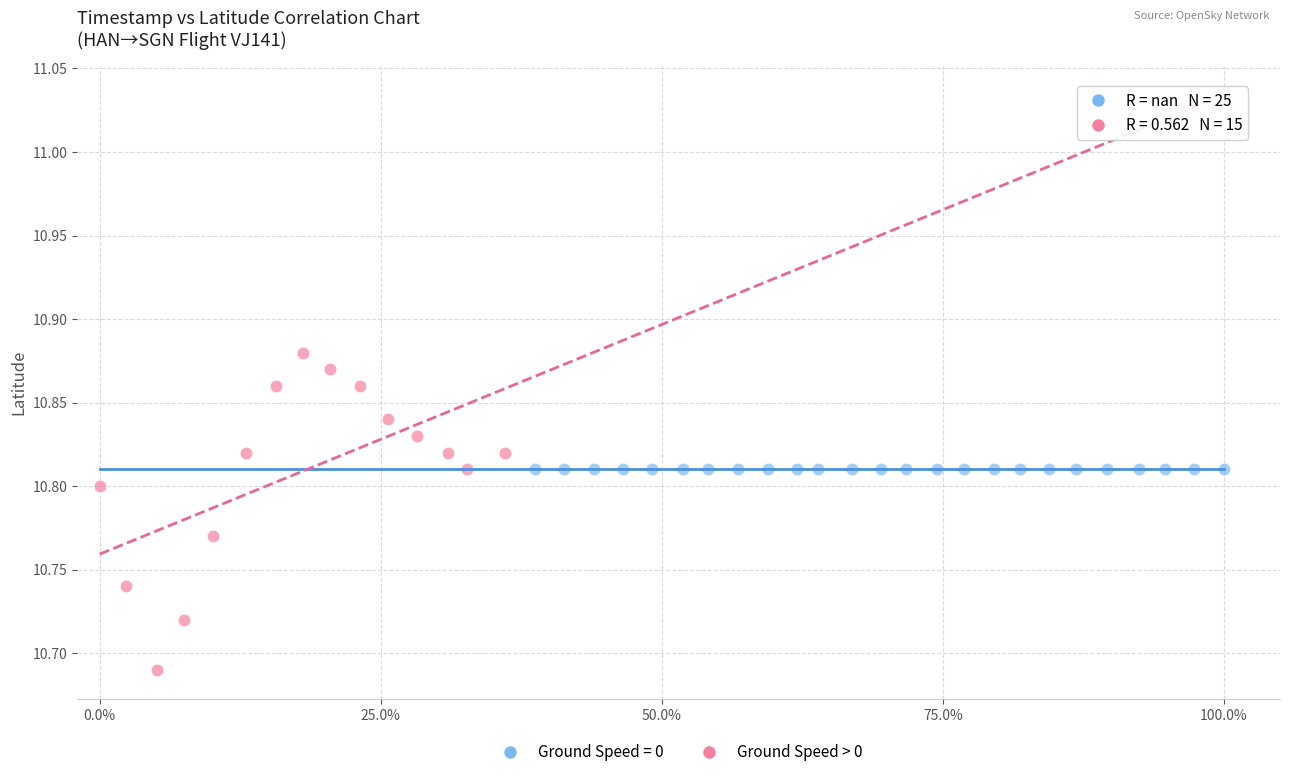

Which series contains the lowest Y value?

Ground Speed > 0